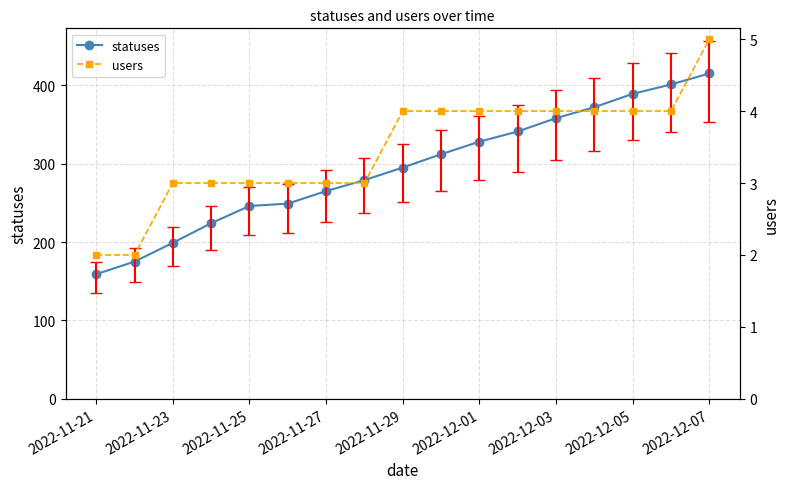

Reading left to right, list all the values displayed in this chart.

statuses: 159	175	199	224	246	249	265	279	295	312	328	341	358	372	389	401	415
users: 2	2	3	3	3	3	3	3	4	4	4	4	4	4	4	4	5